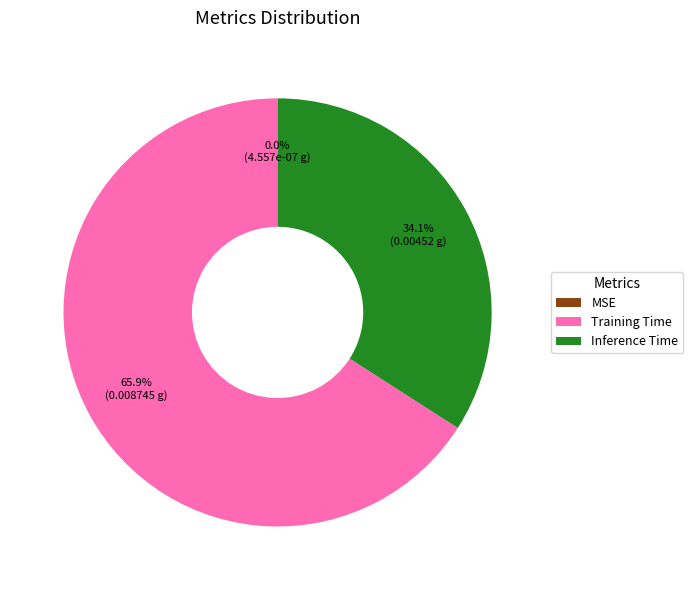

What is the largest slice in the pie chart?

Training Time